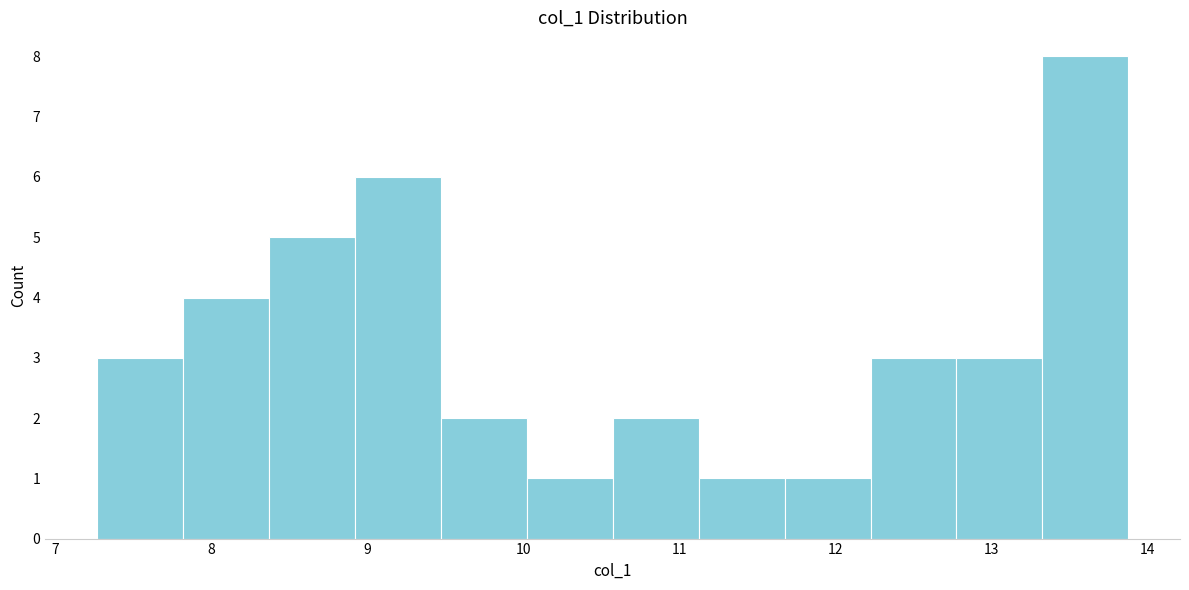

Reading left to right, transcribe this chart: for each bar, give the range it covers on the x-axis and its height. Neither the bar edges nor the heights are printed on the chart, so give them approximately, as read against the axes.

7.3 to 7.8: 3
7.8 to 8.4: 4
8.4 to 8.9: 5
8.9 to 9.5: 6
9.5 to 10.0: 2
10.0 to 10.6: 1
10.6 to 11.1: 2
11.1 to 11.7: 1
11.7 to 12.2: 1
12.2 to 12.8: 3
12.8 to 13.3: 3
13.3 to 13.9: 8